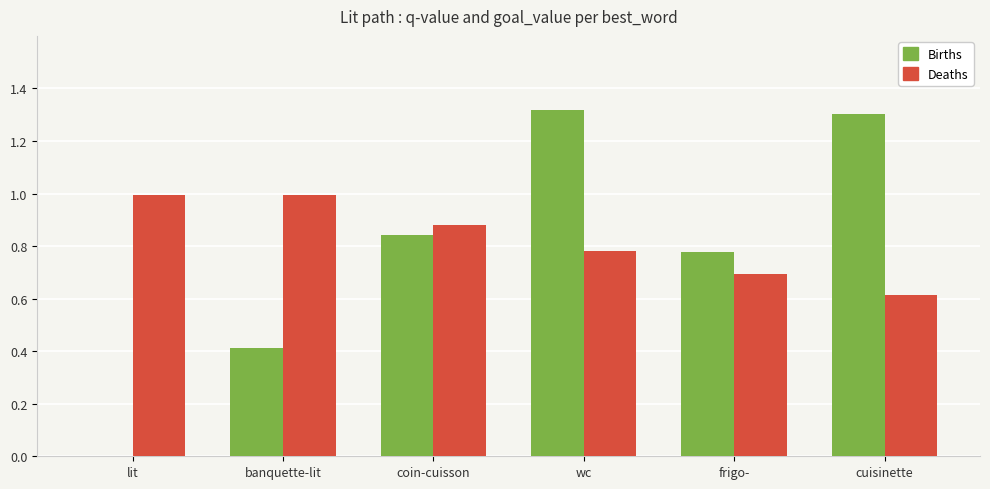

Between banquette-lit and wc, which series saw the biggest shift?

Births